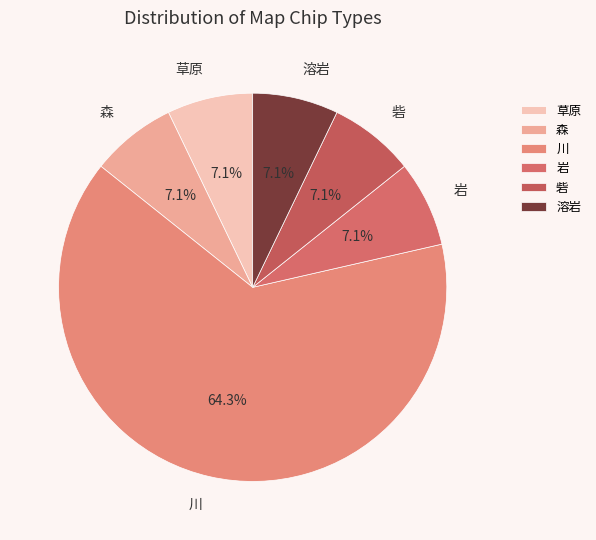

To the nearest percent, what is the difference between the largest and smallest slice percentages?

57%